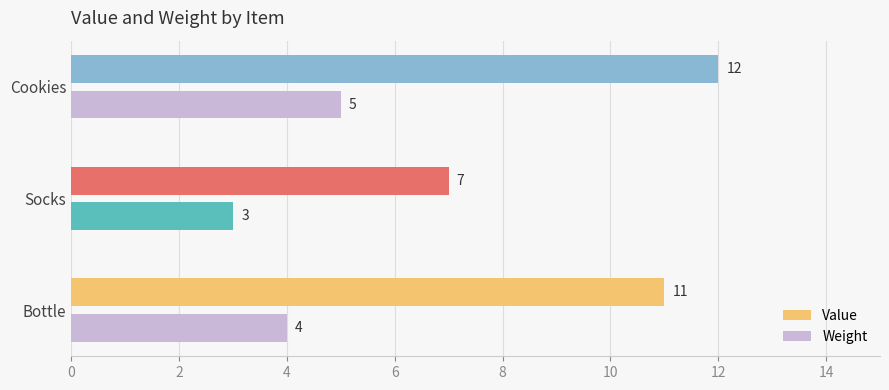

List the series in order of their peak value, lowest first.

Weight, Value